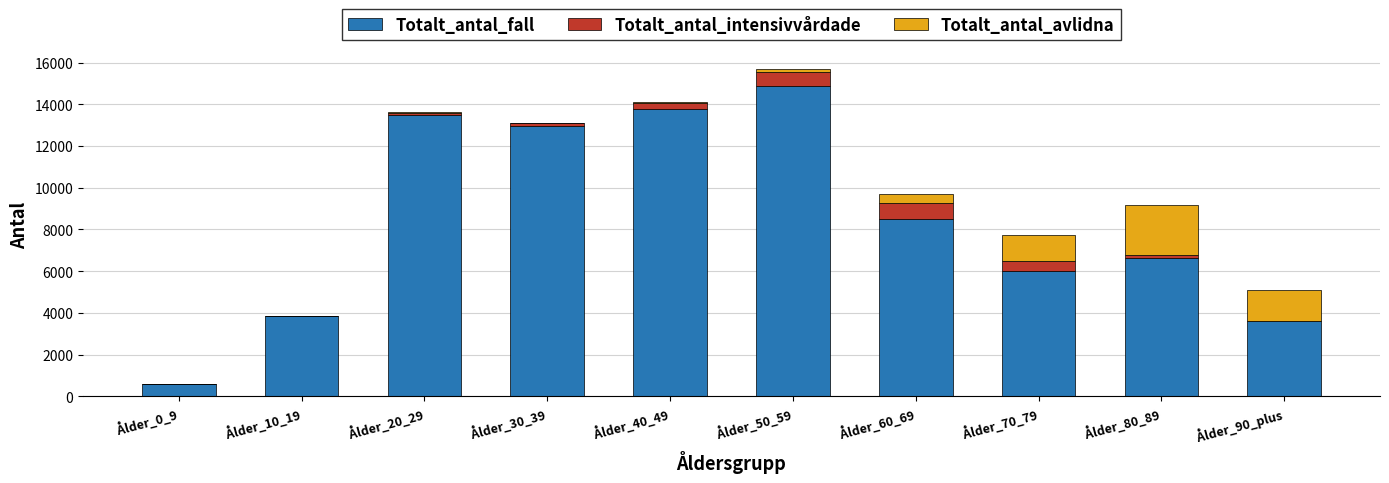

At which label does Totalt_antal_fall reach its peak?

Ålder_50_59